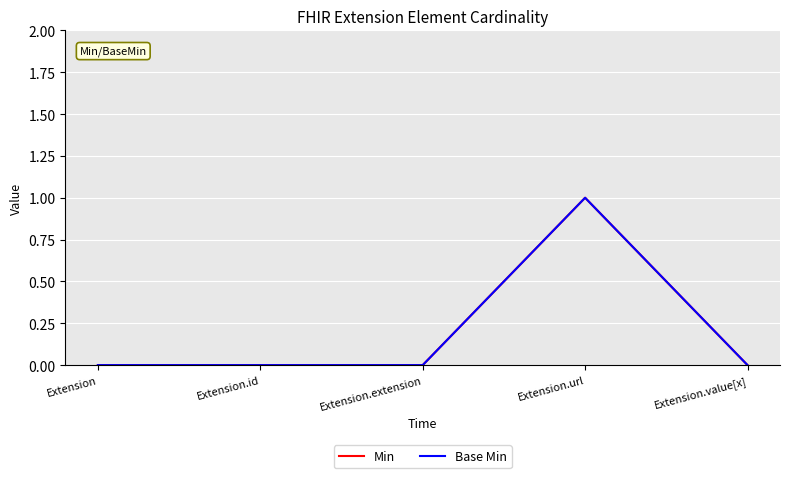

Which series changed the most between Extension.extension and Extension.url?

Min